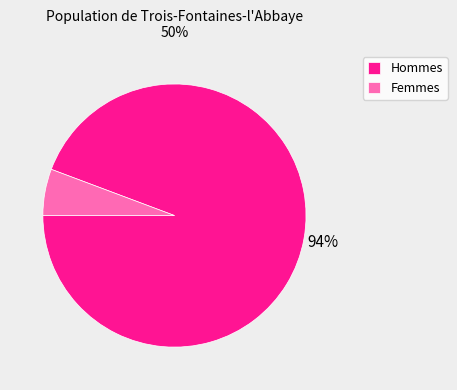

Which category has the biggest portion of the pie?

Hommes